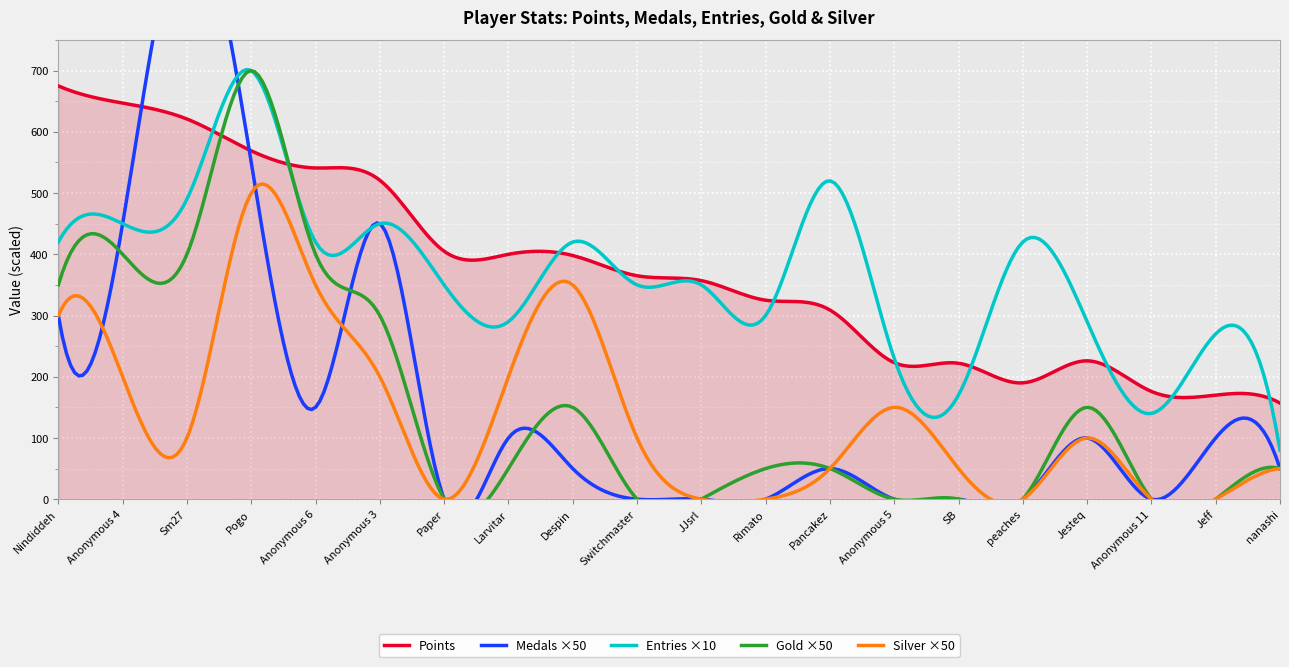

How many interior local peaks does the Points series have?

1